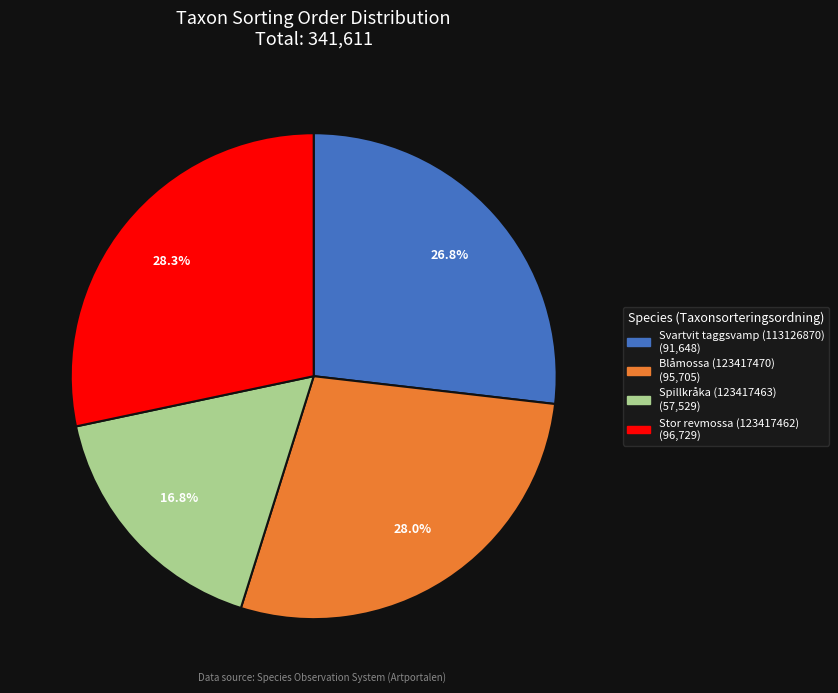

Is there any slice that represents more than half of the pie?

No